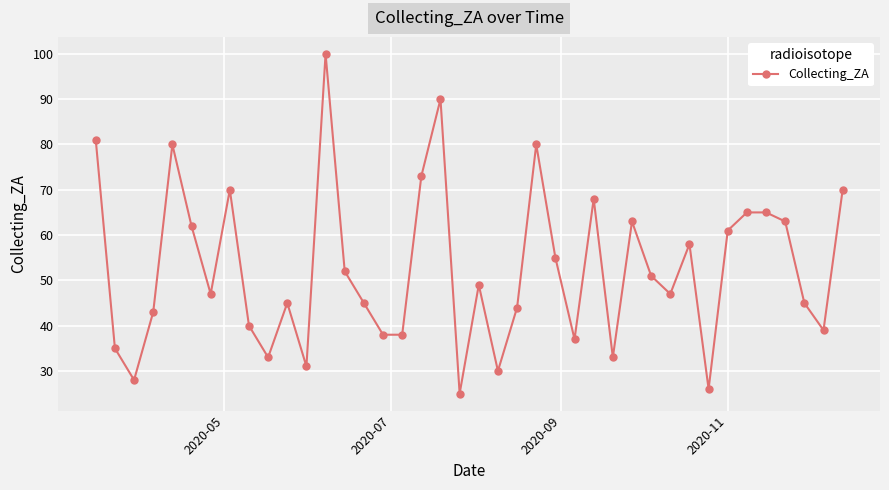

True or false: there are more than 1 points higher than both neighbors.

True